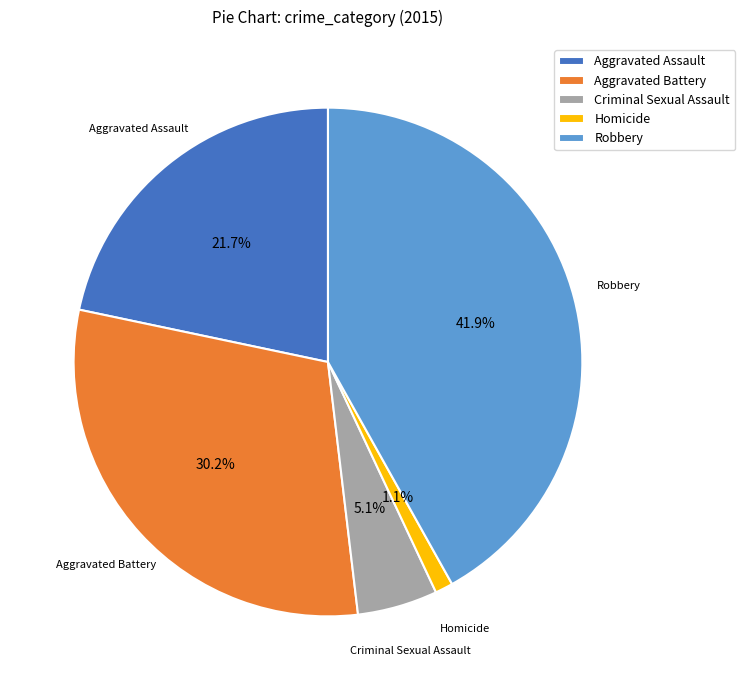

To the nearest percent, what percentage of the pie is Robbery?

42%